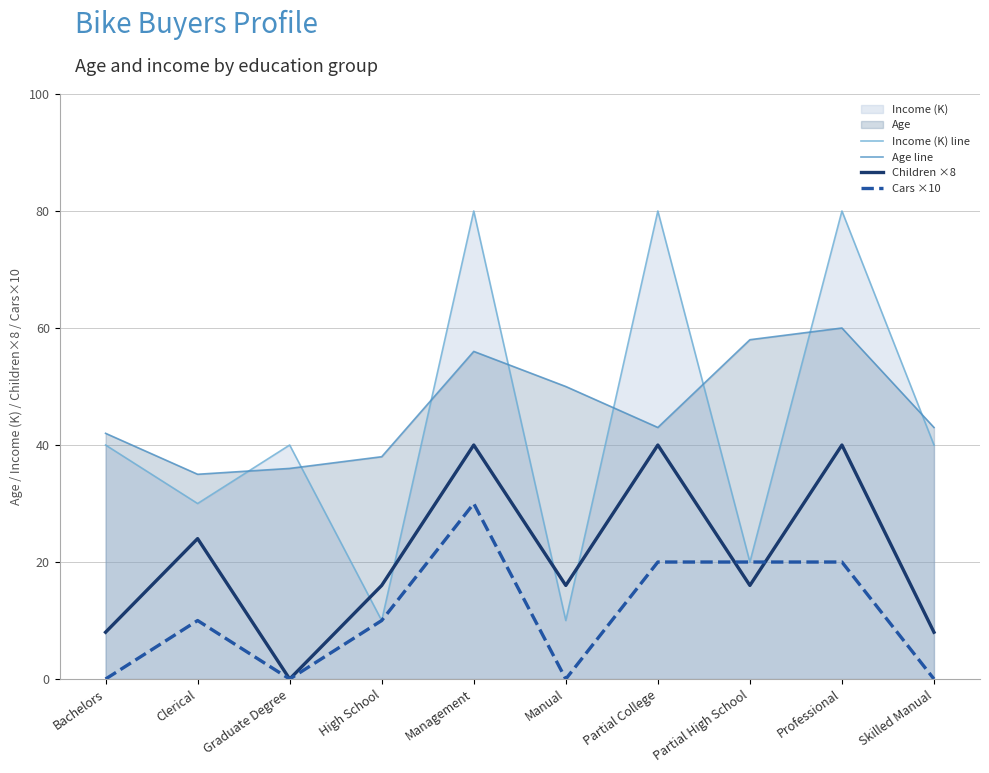

At which category is the sum across all series the highest?

Management